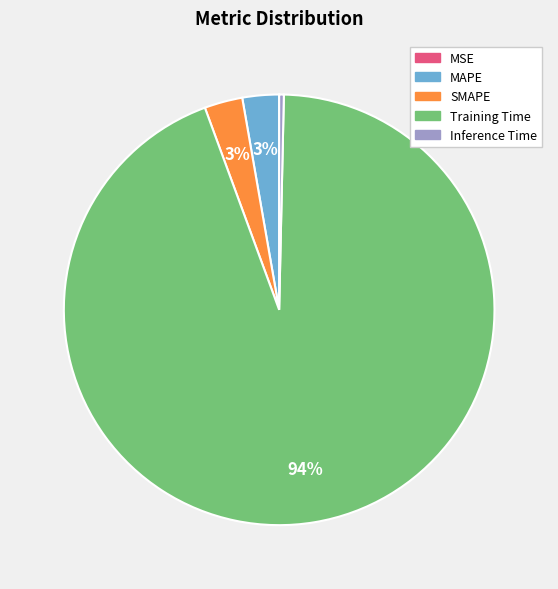

To the nearest percent, what percentage of the pie is MAPE?

3%